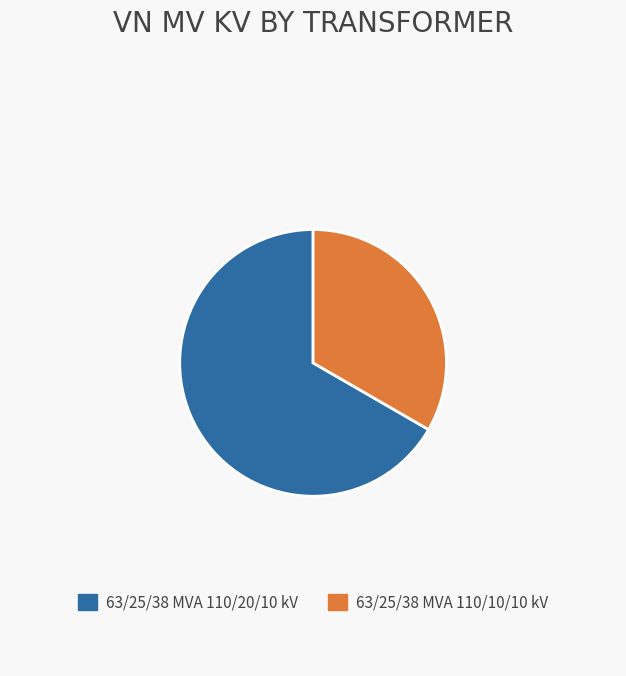

Is there a majority slice in this chart?

Yes